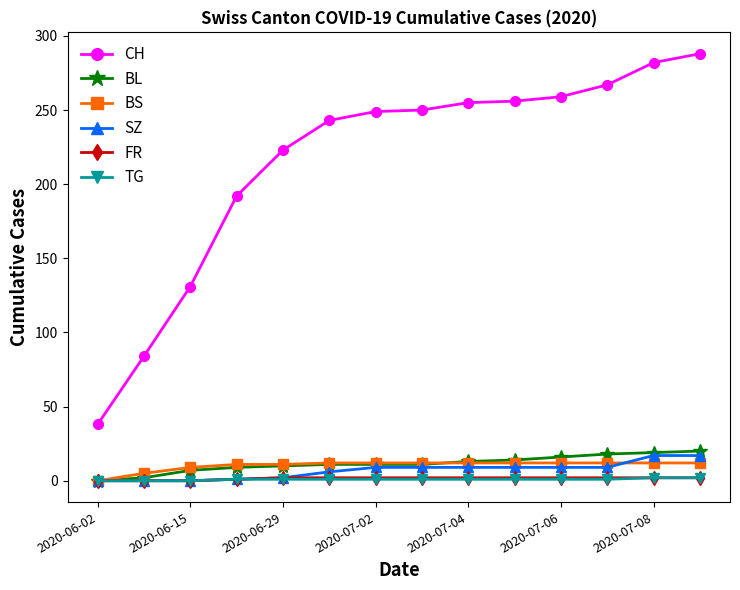

Which series has the largest range (max minus min)?

CH